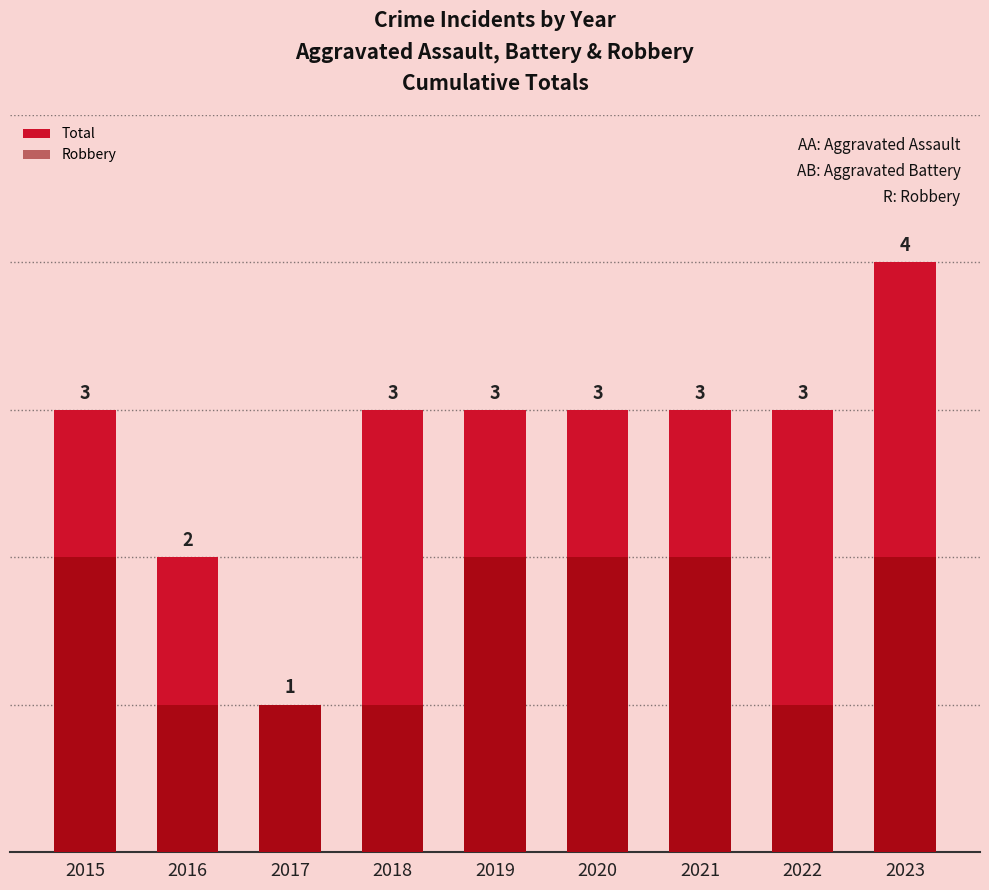

List the labels in order of Robbery value, largest first.

2015, 2019, 2020, 2021, 2023, 2016, 2017, 2018, 2022